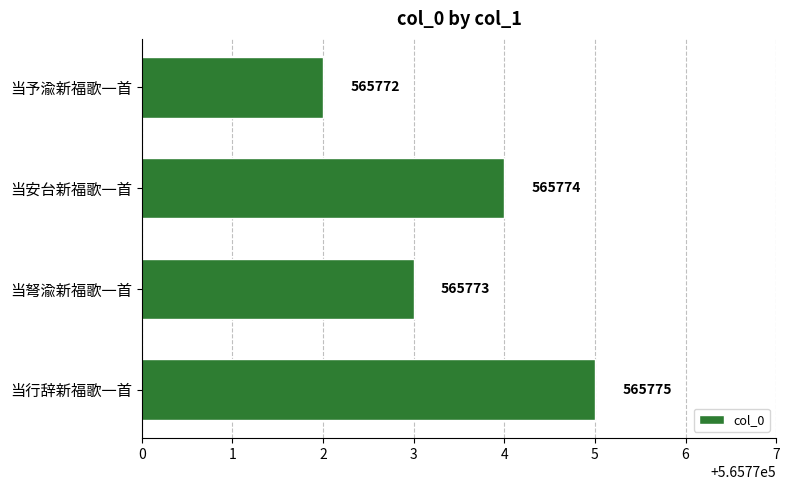

The value at 当弩渝新福歌一首 is 565773. True or false?

True